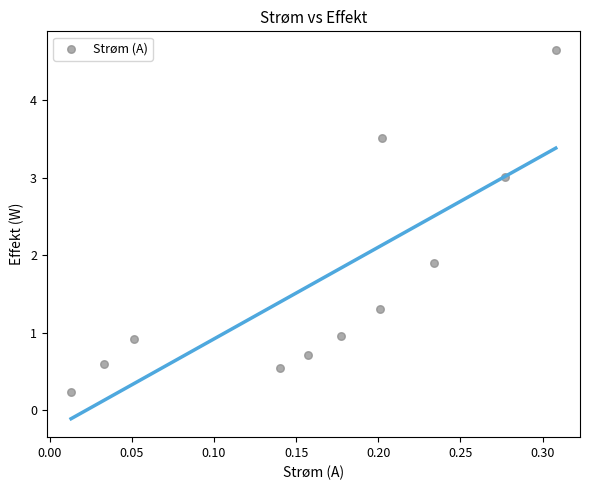

What is the range of X values (max minus min)?

0.3